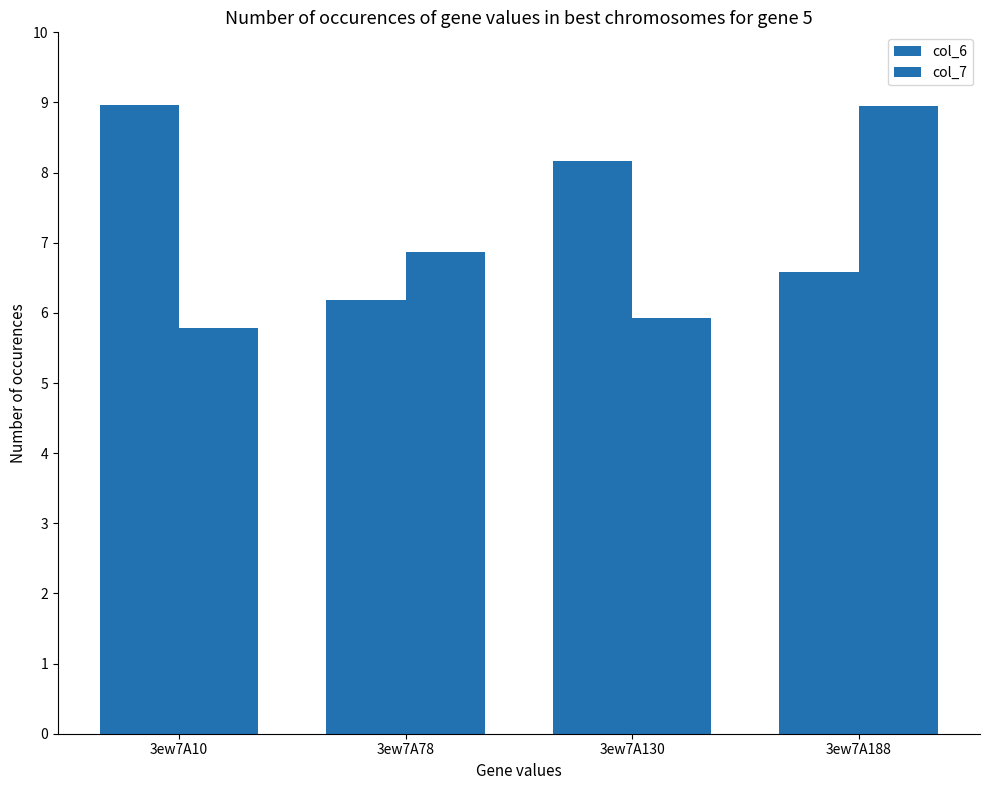

The value of col_6 at 3ew7A10 is 2.9. True or false?

False